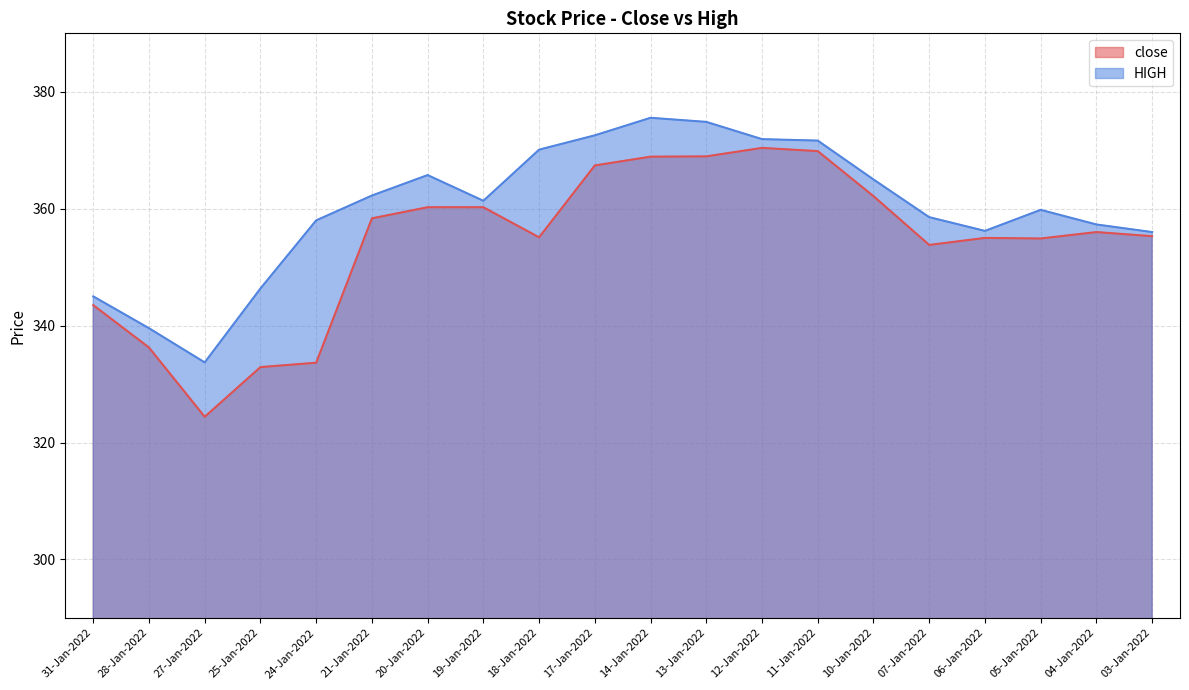

What is the label of the 13th point from the left?

12-Jan-2022